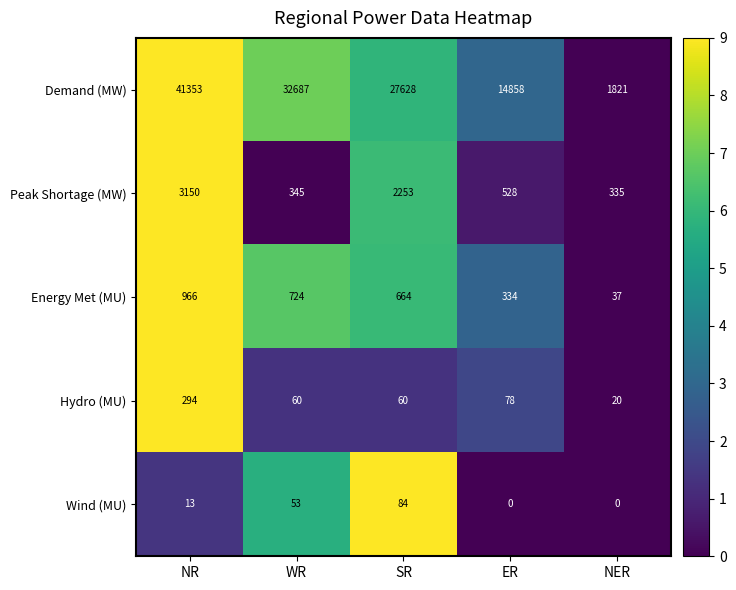

How many distinct data groups are displayed?

5